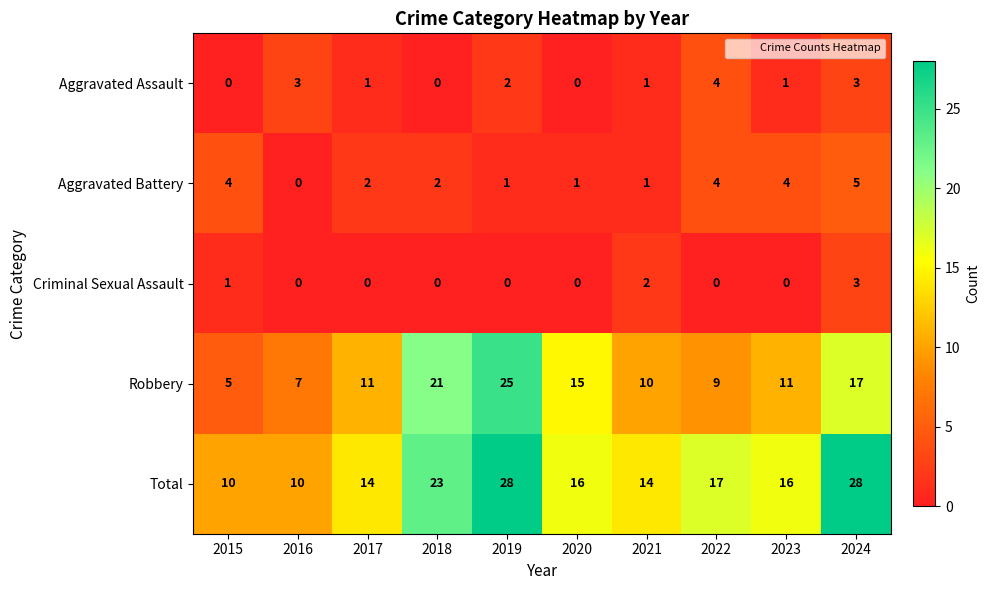

Is it true that Criminal Sexual Assault equals 2 at 2020?

False